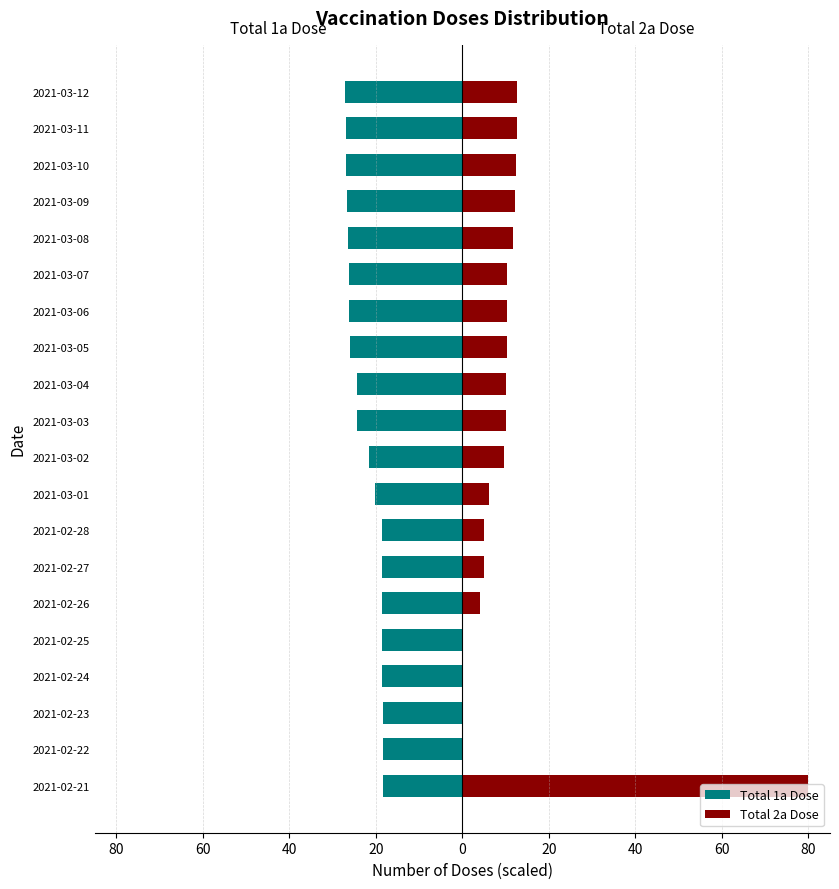

How many data points does each series have?

20